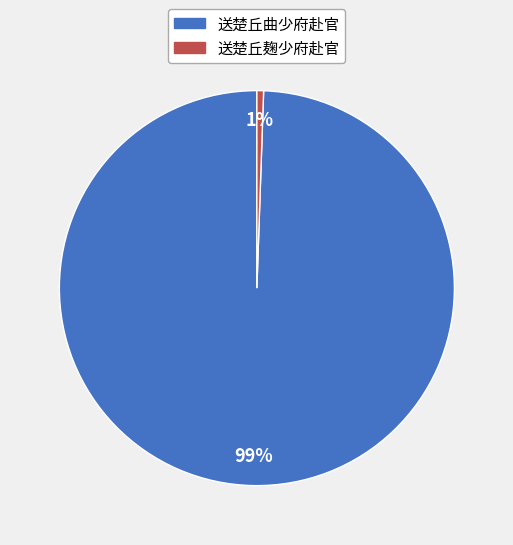

What percentage is the 送楚丘曲少府赴官 slice, to the nearest percent?

99%